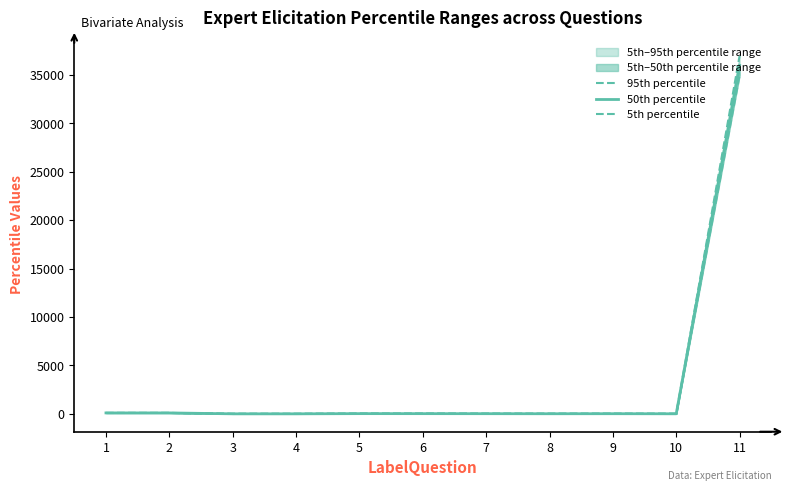

Reading left to right, transcribe all the data shown in this chart.

95th percentile: 1=94.4	2=94.0	3=0.5	4=0.5	5=30.0	6=25.0	7=16.0	8=15.0	9=19.0	10=7.0	11=37000.0
50th percentile: 1=94.0	2=93.0	3=0.3	4=0.4	5=20.0	6=18.0	7=14.0	8=8.0	9=12.0	10=5.0	11=36000.0
5th percentile: 1=88.0	2=90.7	3=0.1	4=0.3	5=10.0	6=15.0	7=13.0	8=5.0	9=6.0	10=0.0	11=35000.0